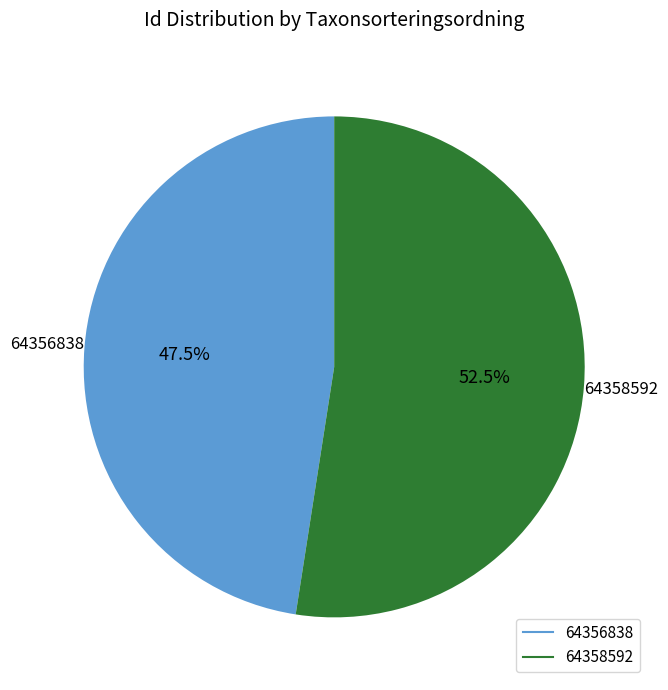

True or false: 64358592 accounts for 63% of the total.

False